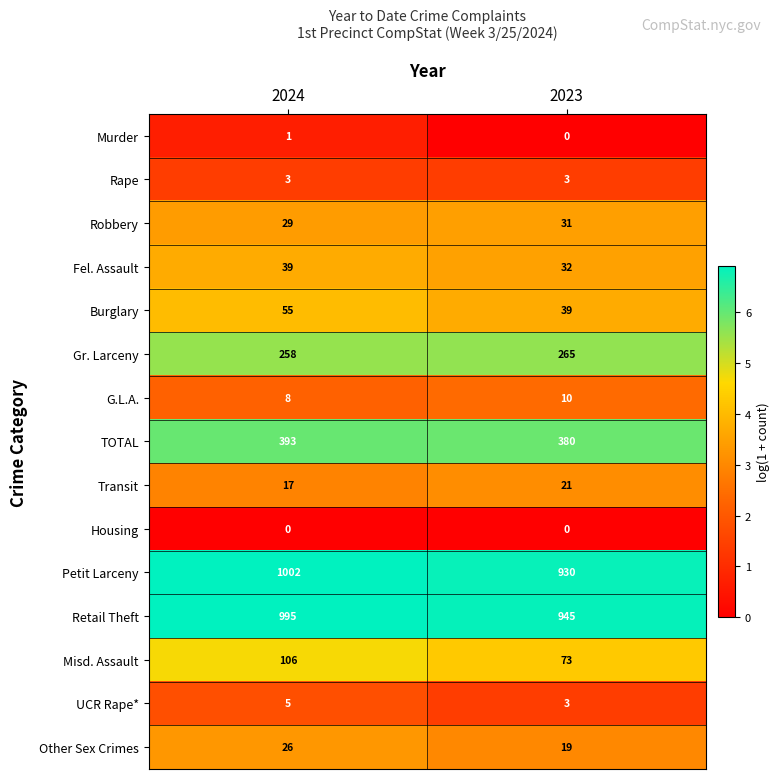

What is the highest value of the Robbery series?

31